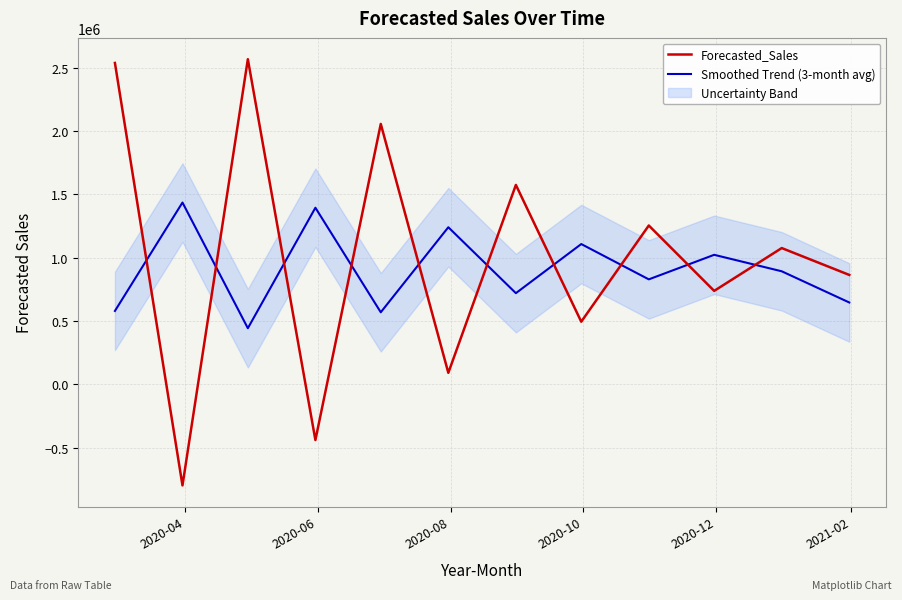

What is the difference between the second highest and minimum values in the Smoothed Trend (3-month avg) series?

950963.7